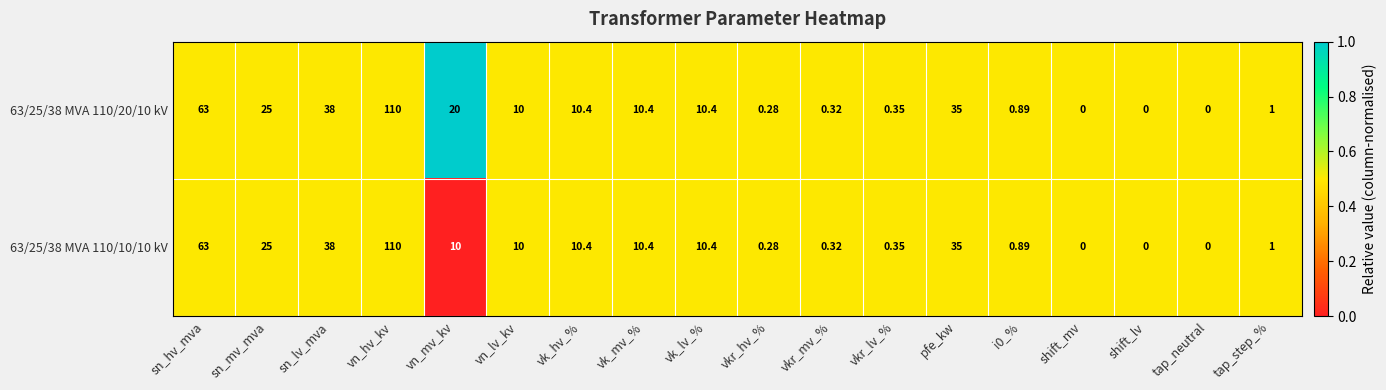

At which label does 63/25/38 MVA 110/10/10 kV first exceed 10?

sn_hv_mva